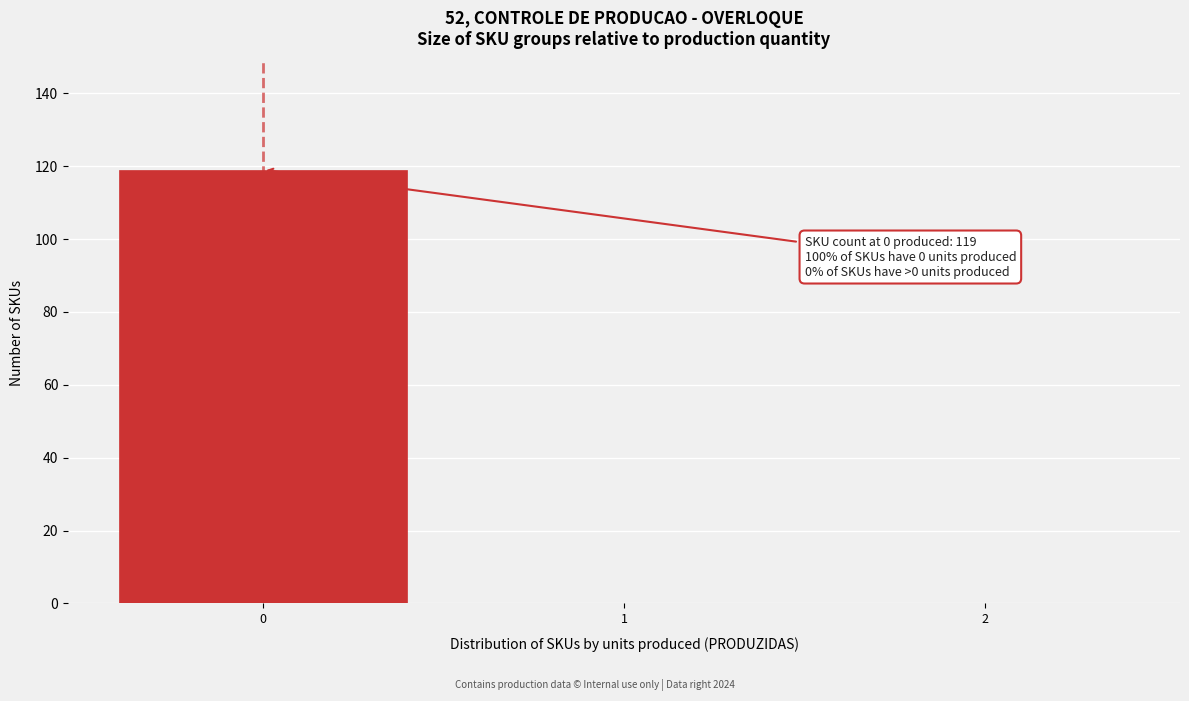

Reading left to right, transcribe all the data shown in this chart.

0=119	1=0	2=0